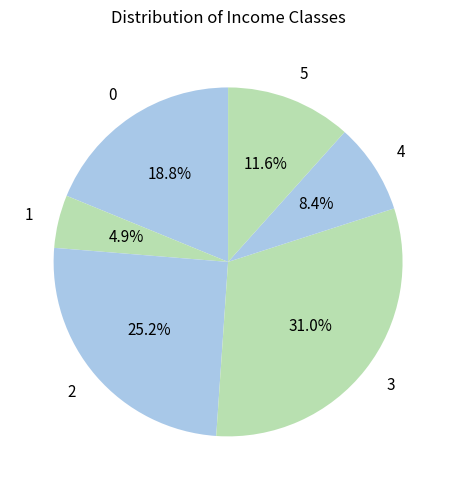

True or false: 3 accounts for 31% of the total.

True